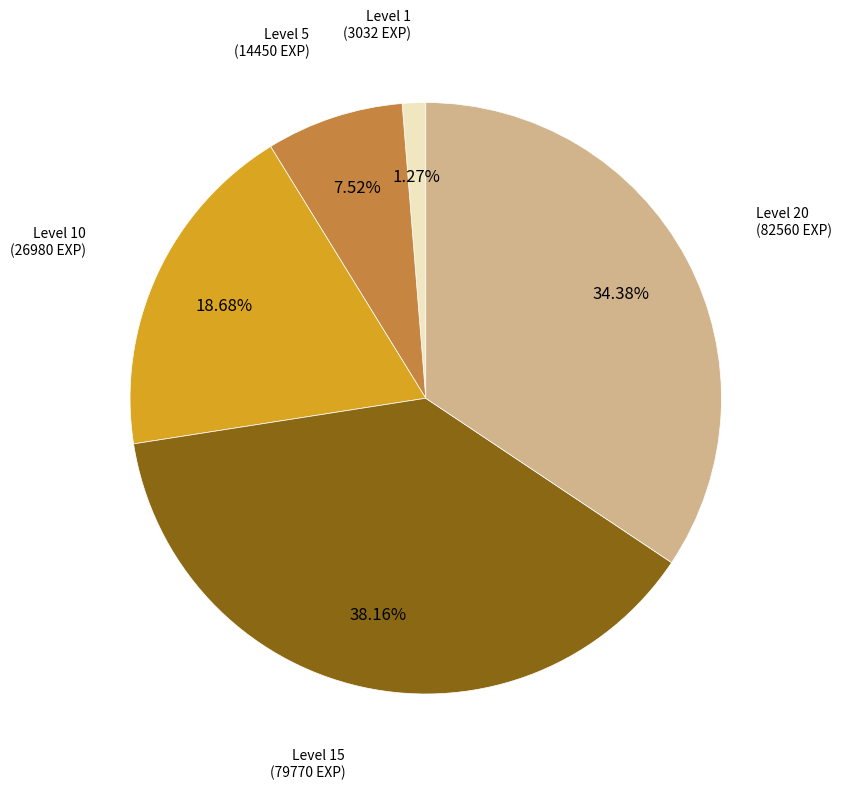

Does any single category account for the majority?

No